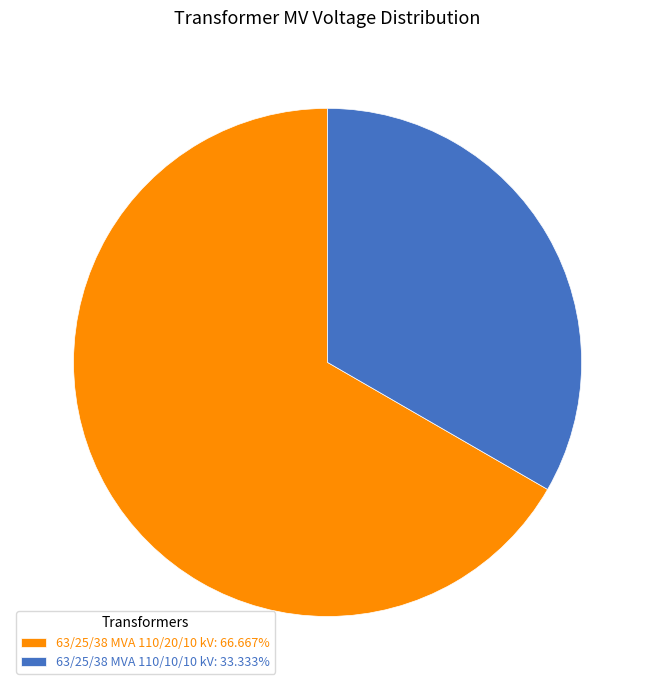

Combined, do 63/25/38 MVA 110/20/10 kV: 66.667% and 63/25/38 MVA 110/10/10 kV: 33.333% account for over 50%?

Yes